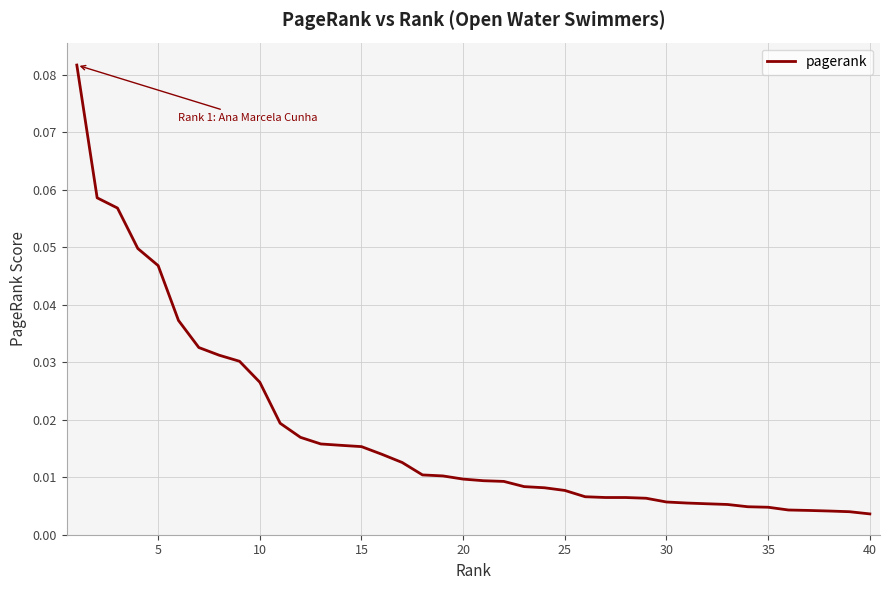

How many lines are shown in the chart?

1